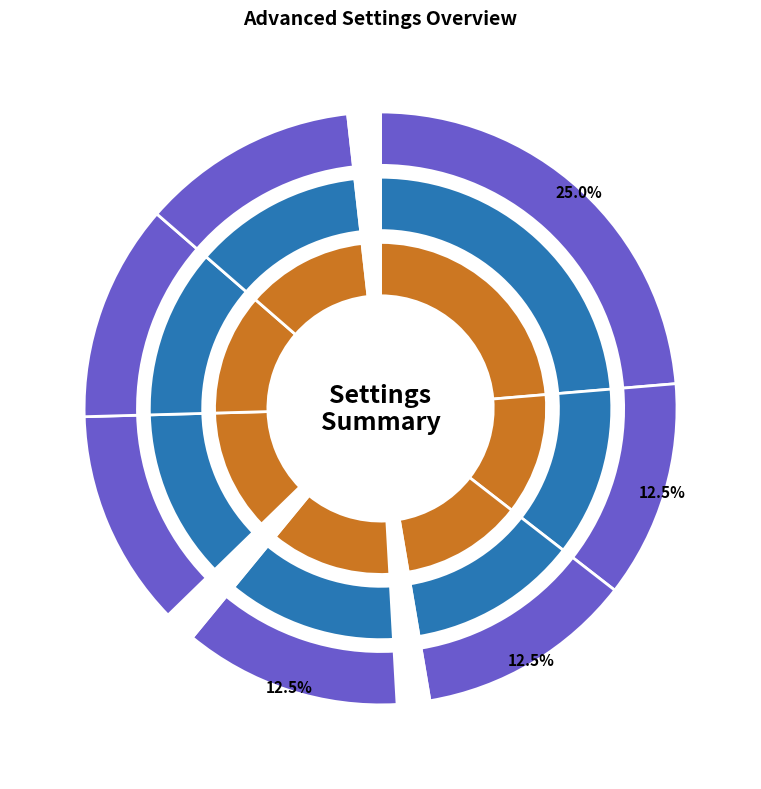

Between Linearization Times and DirectFeedthrough, which is larger?

Linearization Times